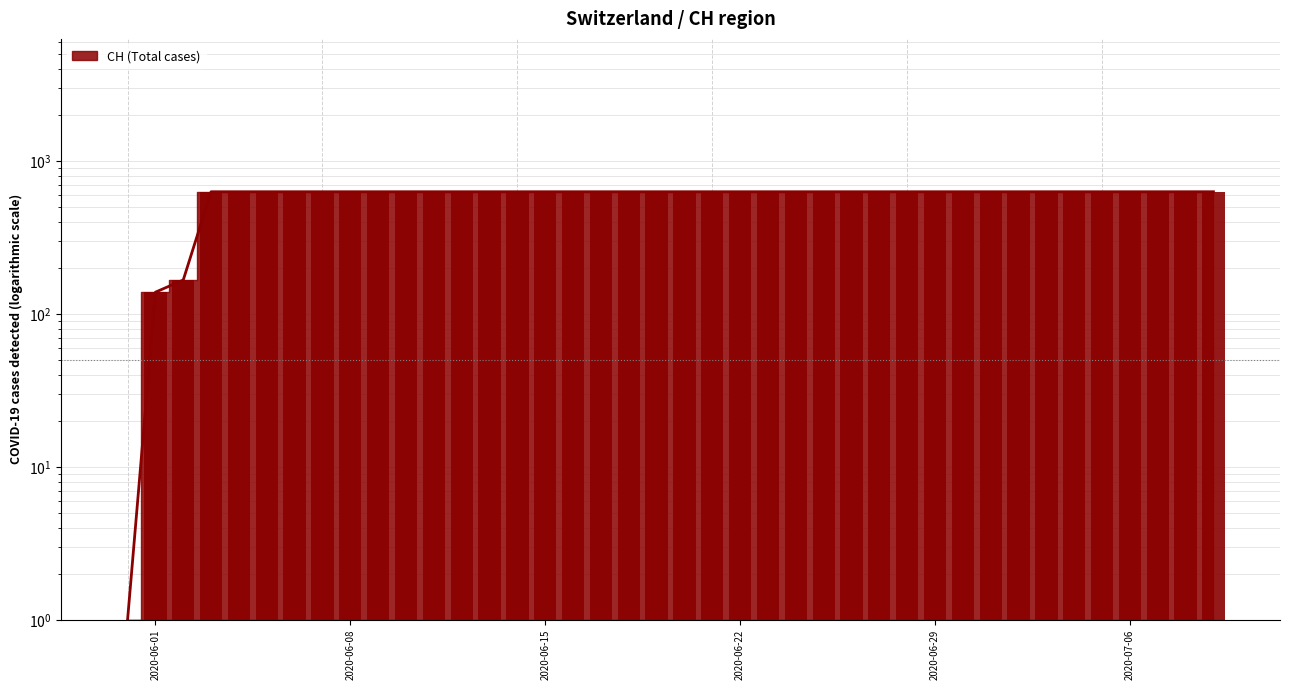

What position from the left is 2020-06-26?

27